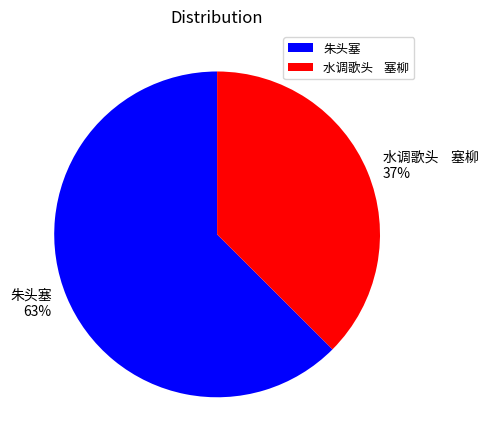

How many slices are in this pie chart?

2